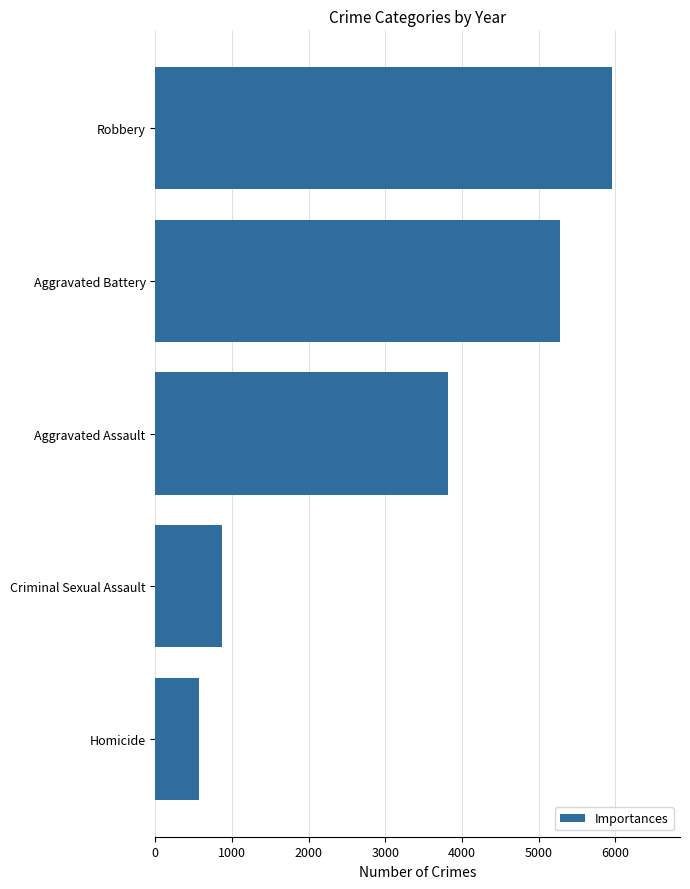

Approximately how many times larger is the value at Robbery compared to Aggravated Battery?

1.1